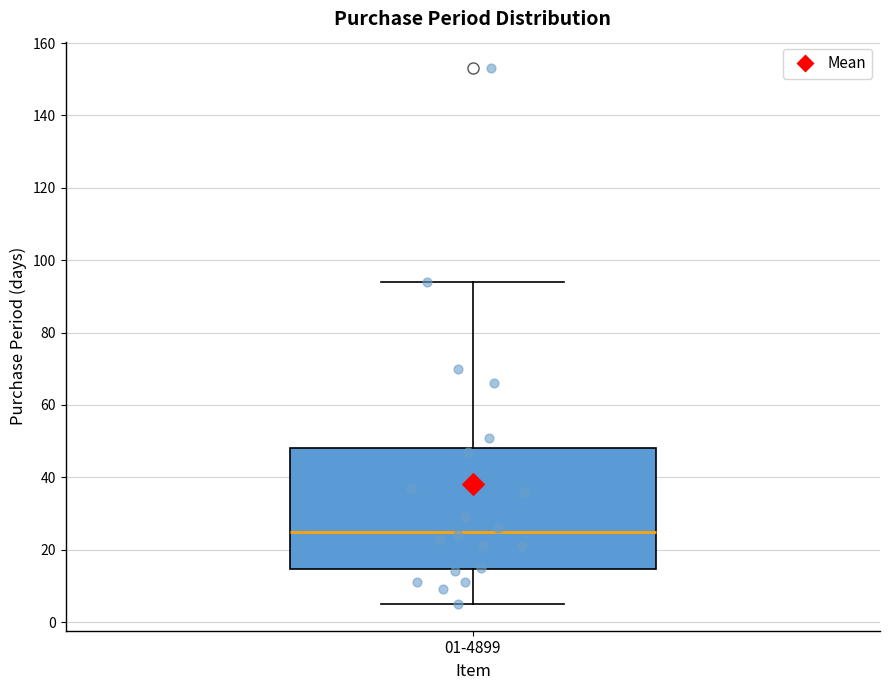

Read this box plot against the y-axis: the position of the median line, the range covered by the box, and the ends of both whiskers. The values are not printed on the chart, so give them approximately, as read against the axis.

median 26, box 14 to 48, whiskers 6 to 94